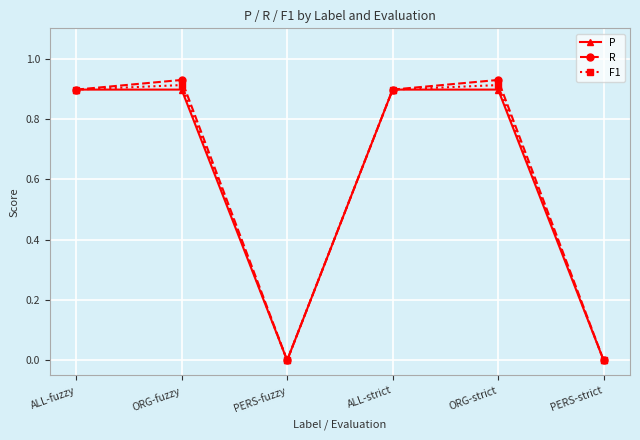

Is it true that F1 equals 1.4 at ORG-fuzzy?

False